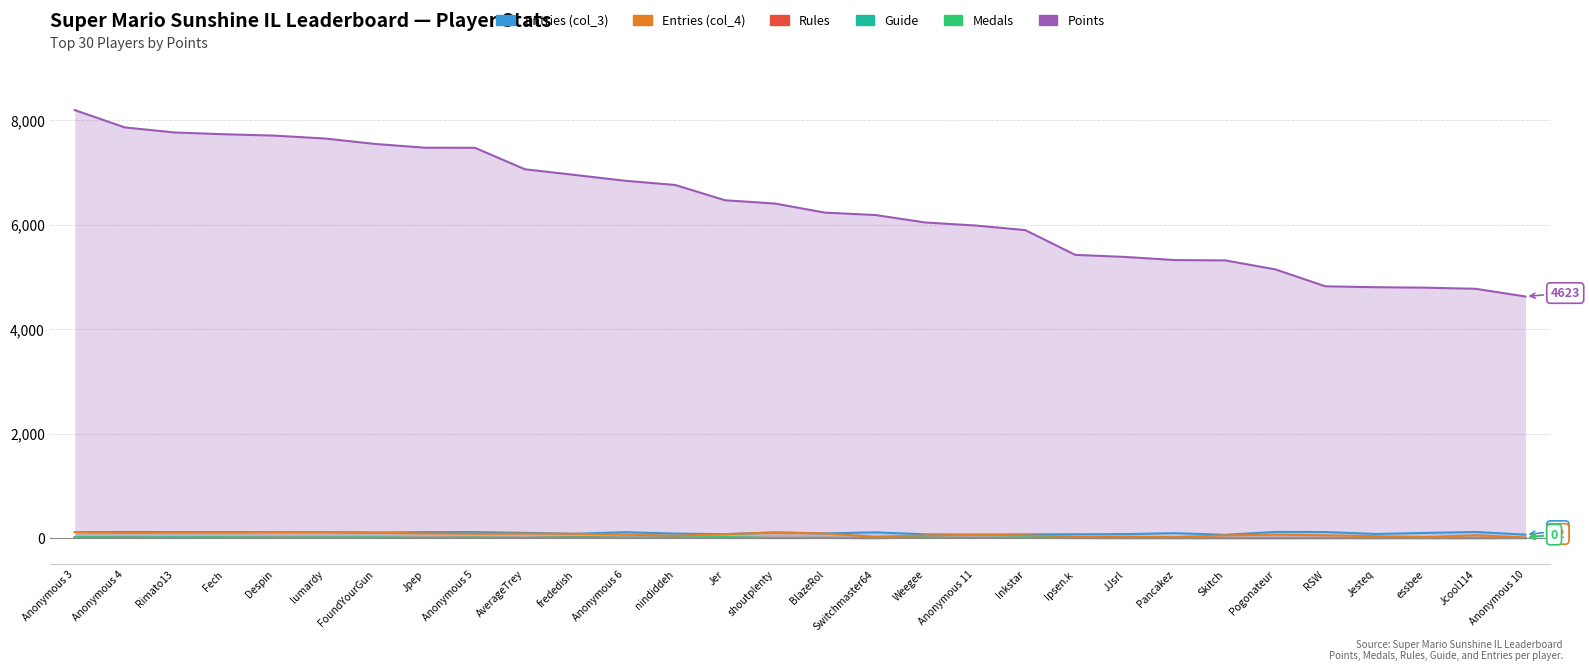

What is the difference between the highest and lowest values at JJsrl?

5380